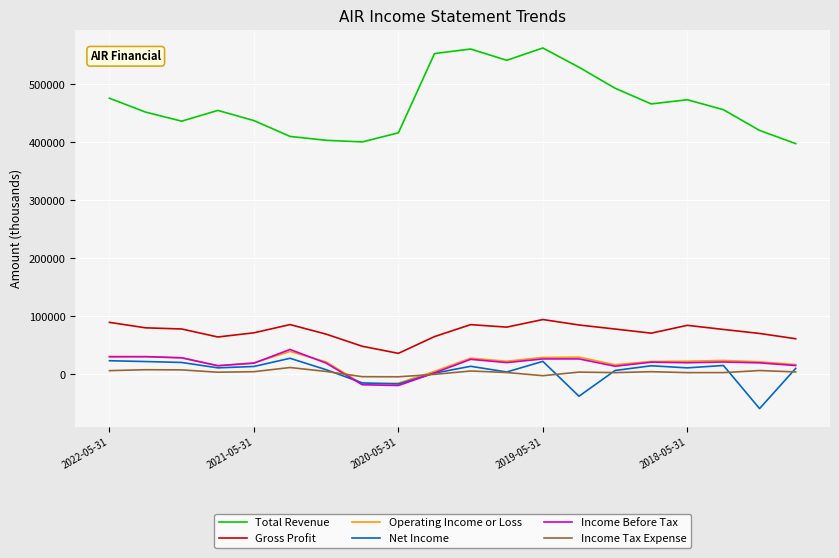

How many values in the Income Before Tax series are below 20500?

10